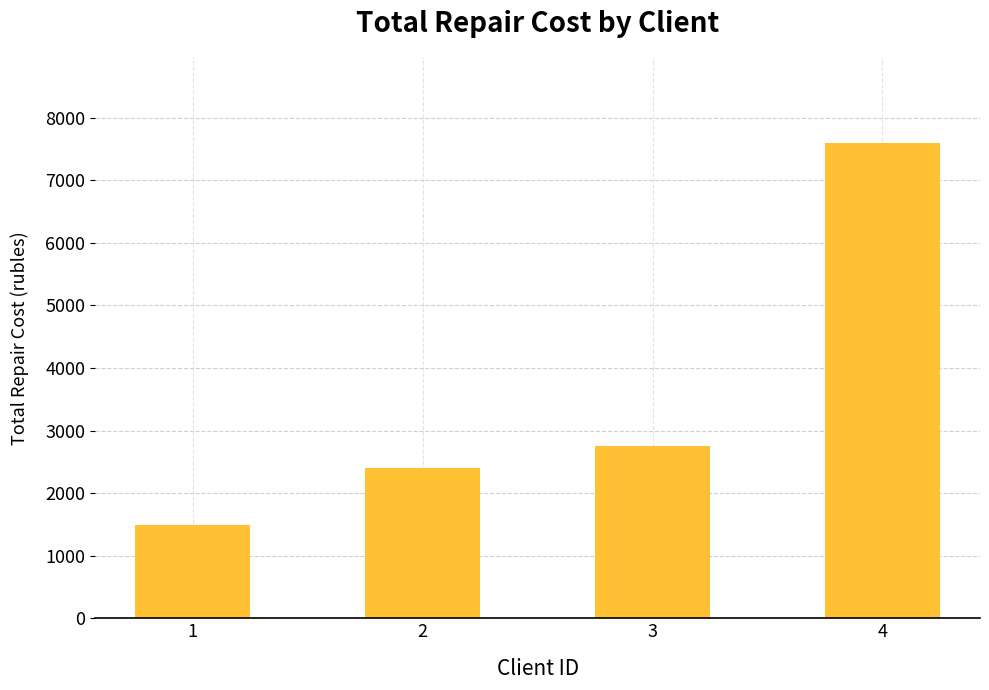

Rank the categories by value from highest to lowest.

4, 3, 2, 1